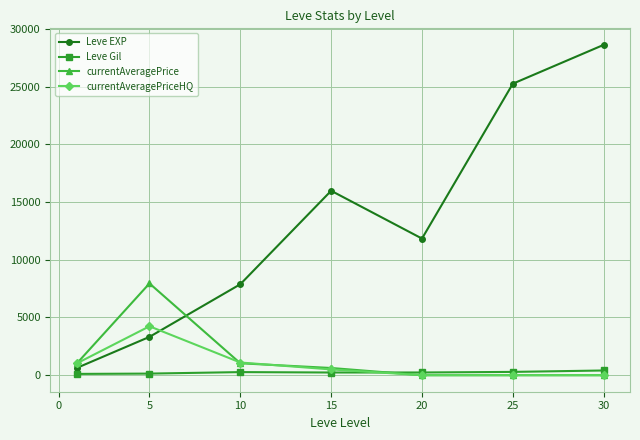

Rank the series by their maximum value, from highest to lowest.

Leve EXP, currentAveragePrice, currentAveragePriceHQ, Leve Gil